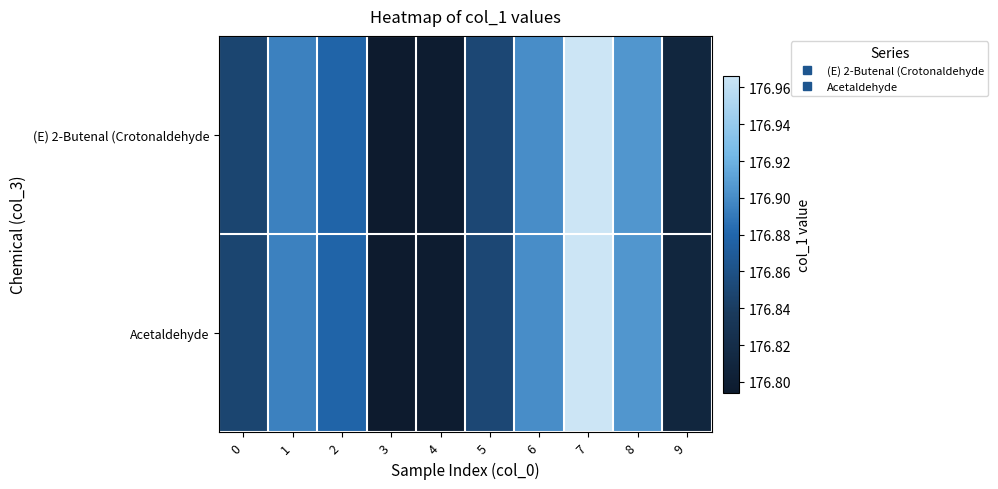

At 6, list the series in order from smallest to largest.

(E) 2-Butenal (Crotonaldehyde, Acetaldehyde